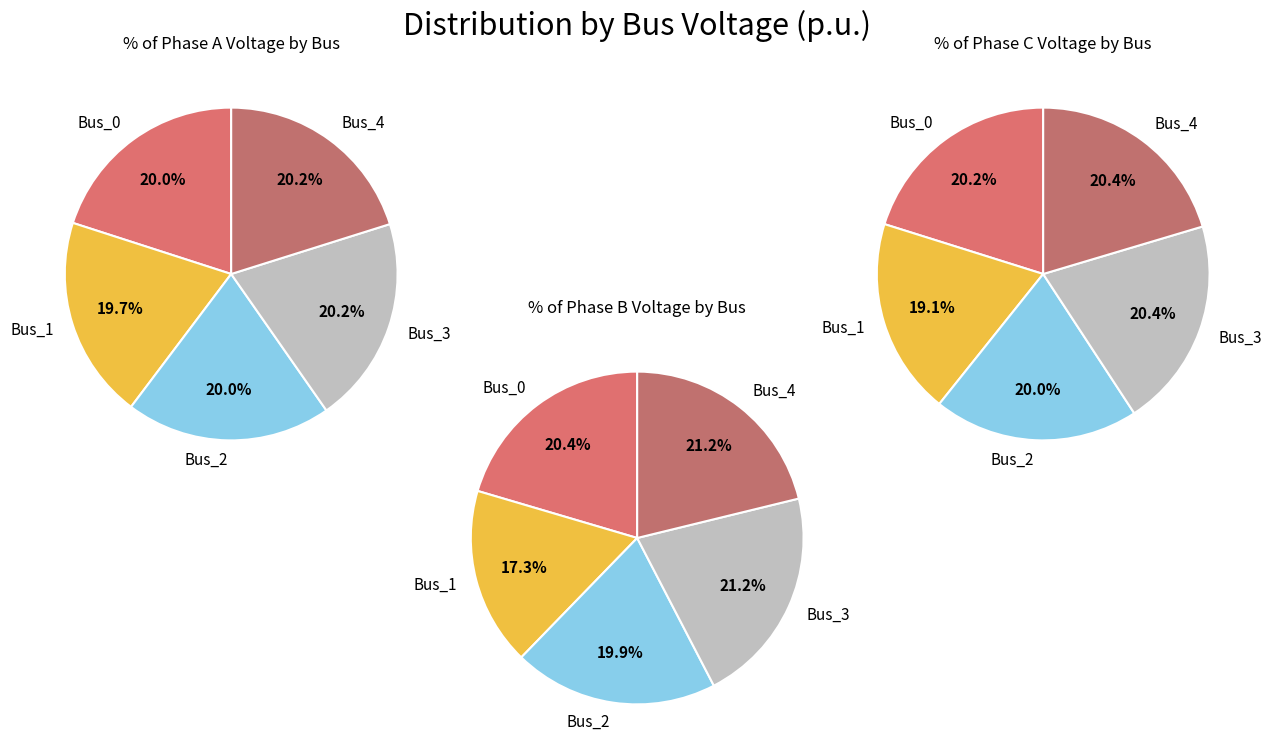

How many slices are in this pie chart?

5